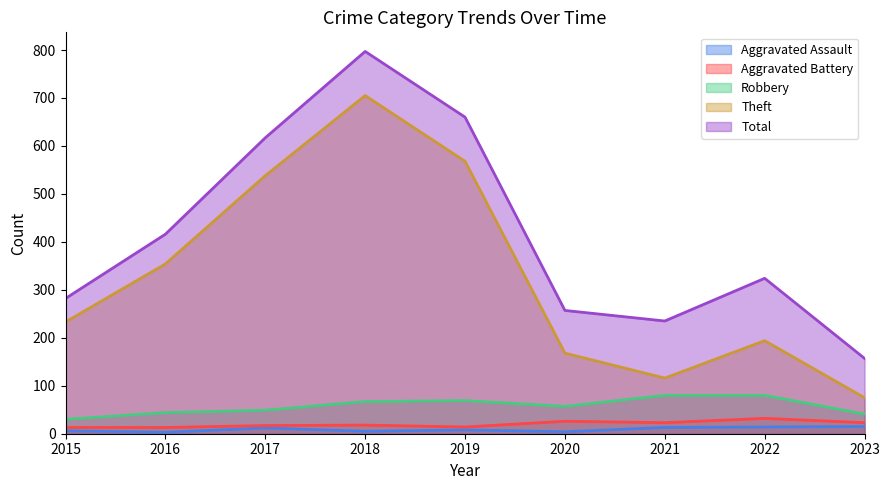

Where is the first local maximum for Aggravated Battery?

2018